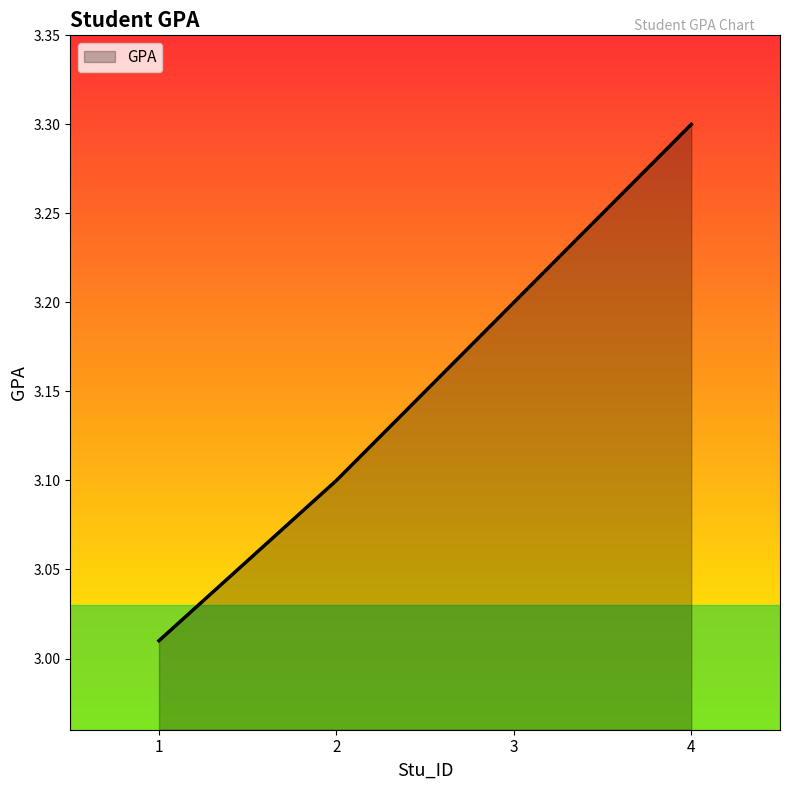

The chart shows a value of 4.3 at 2. True or false?

False